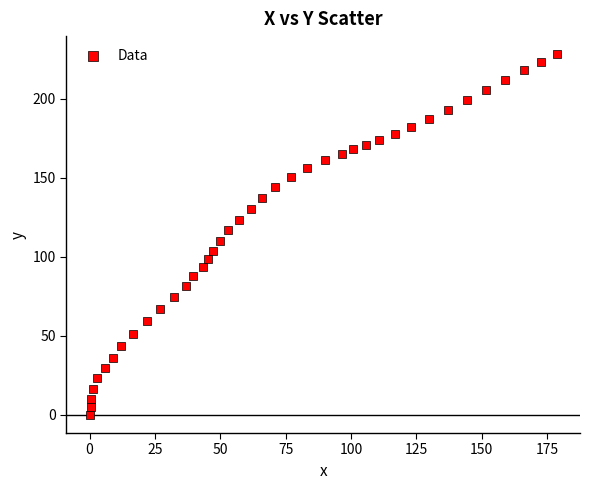

What is the range of X values (max minus min)?

178.7